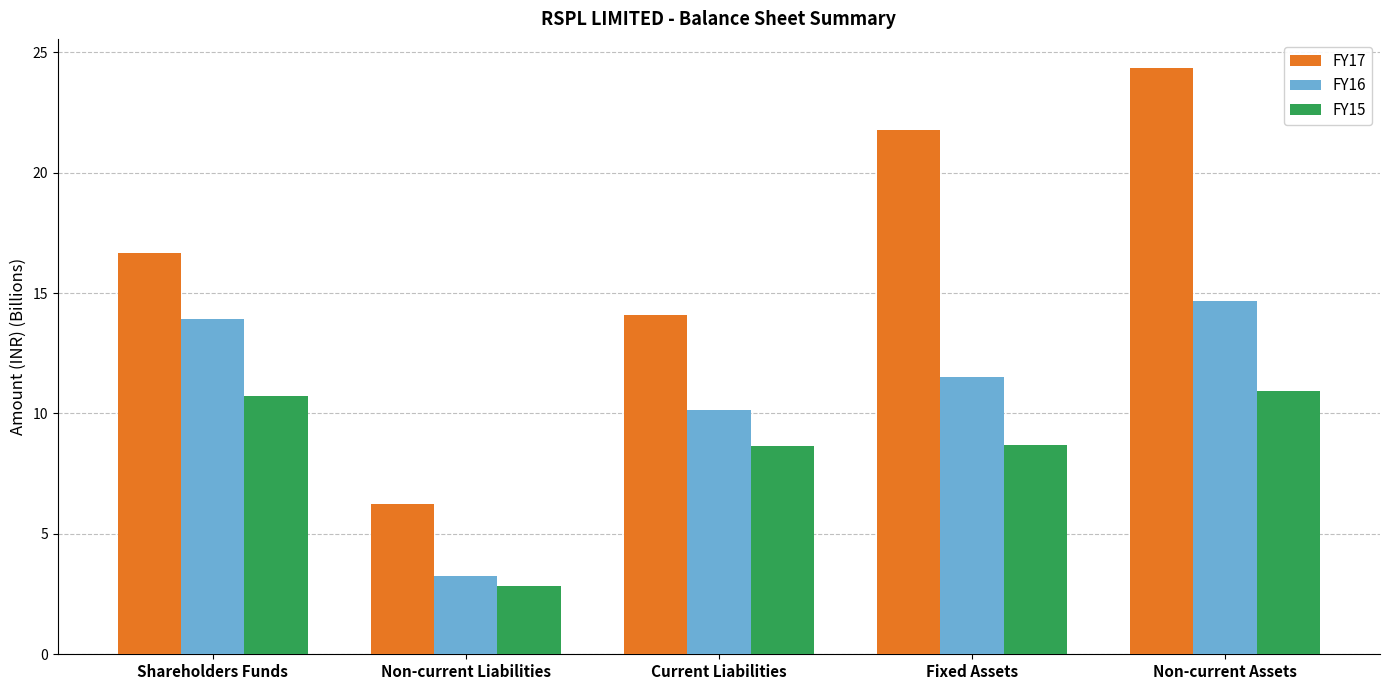

How many data points in FY15 are less than 8?

1